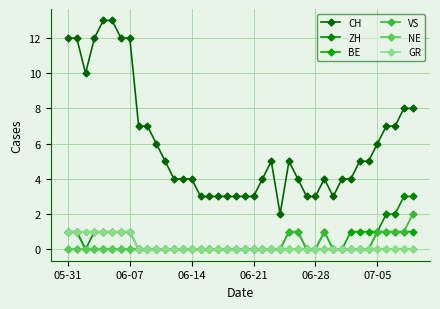

How many lines are shown in the chart?

6